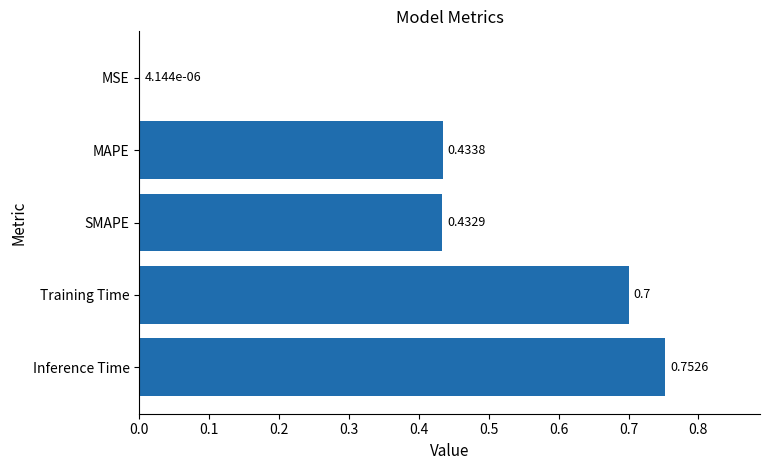

What is the change in value from SMAPE to Inference Time?

+0.3